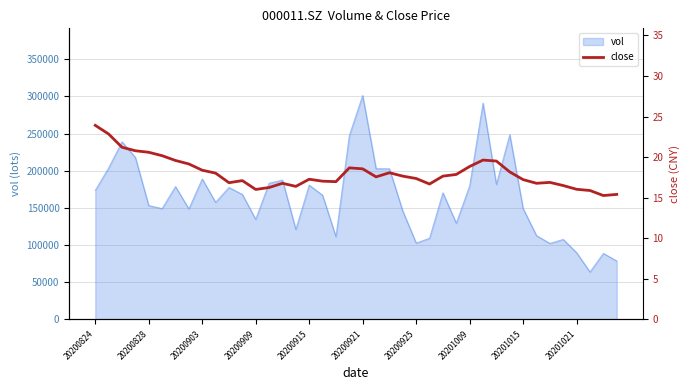

True or false: there are more than 2 points higher than both neighbors.

True